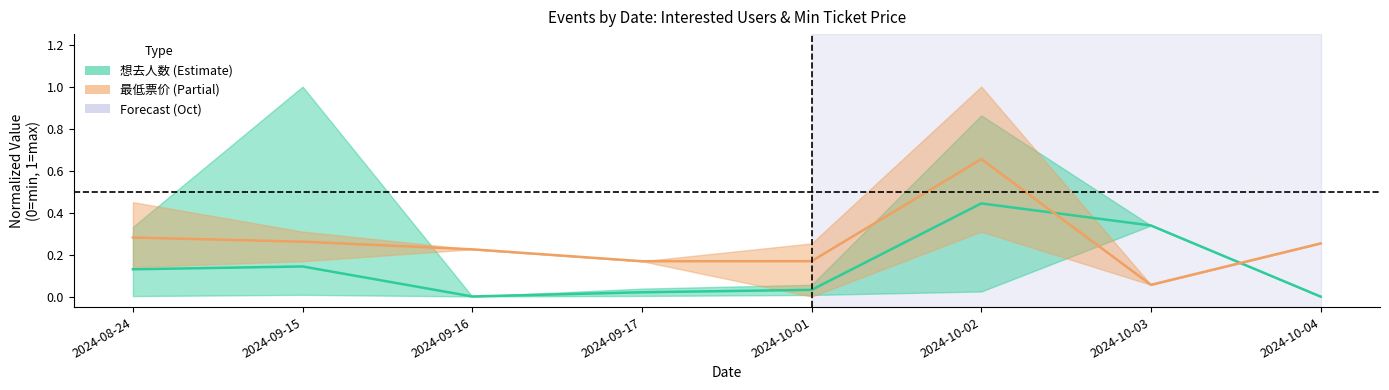

What is the greatest value displayed?

0.7